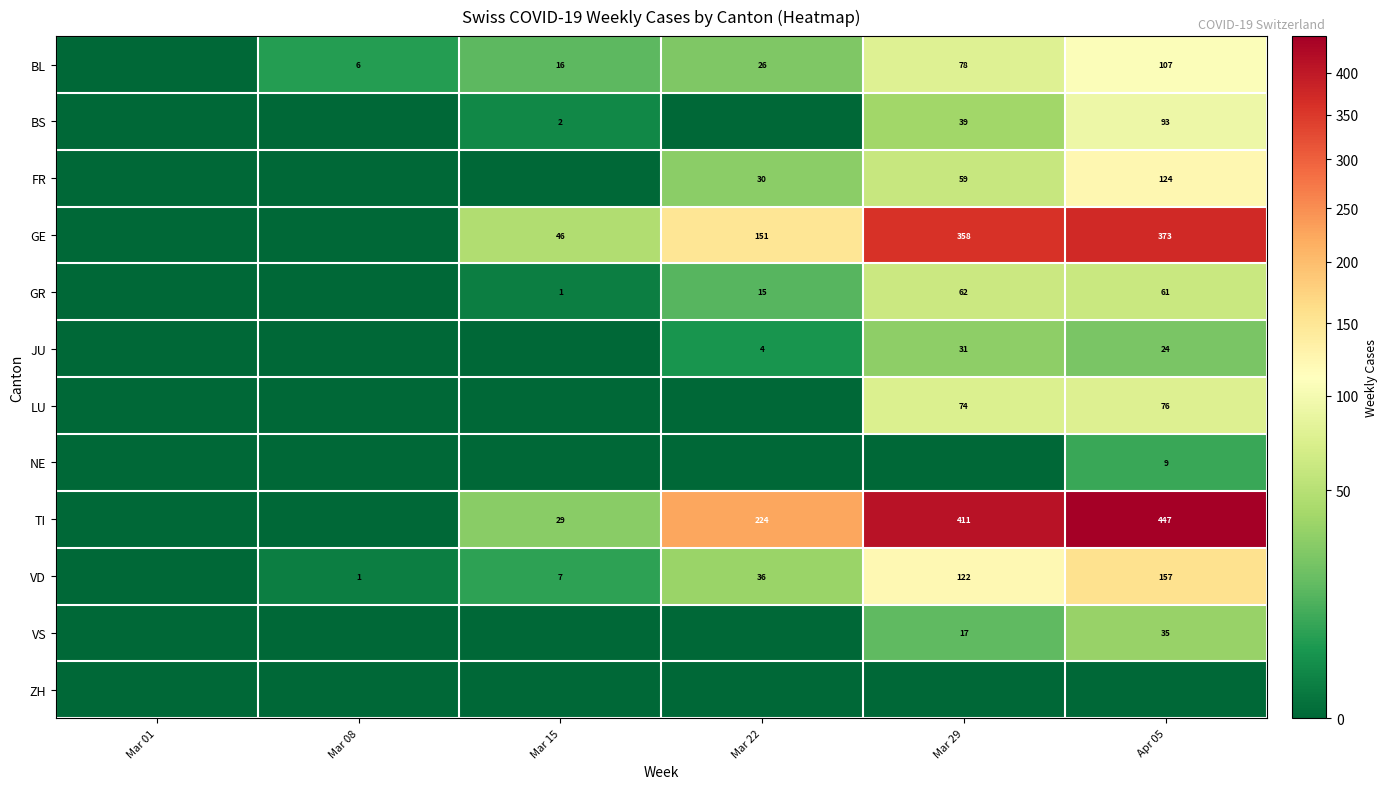

What is the maximum value shown in the chart?

447